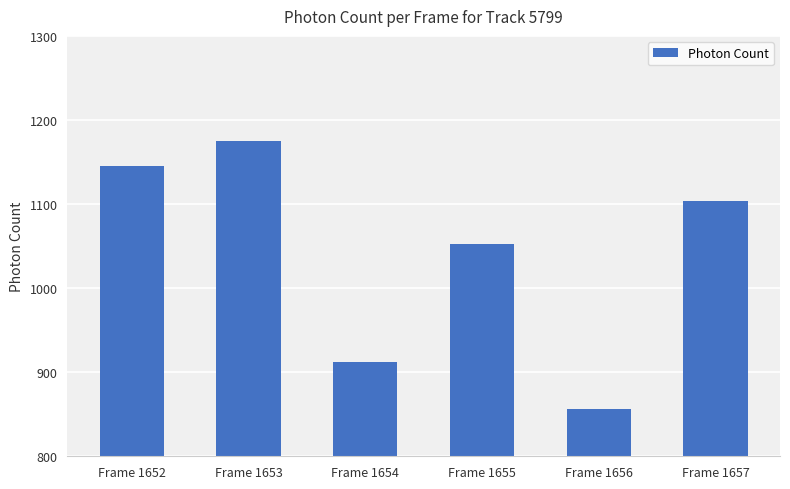

What is the difference between the maximum and minimum values?

318.1